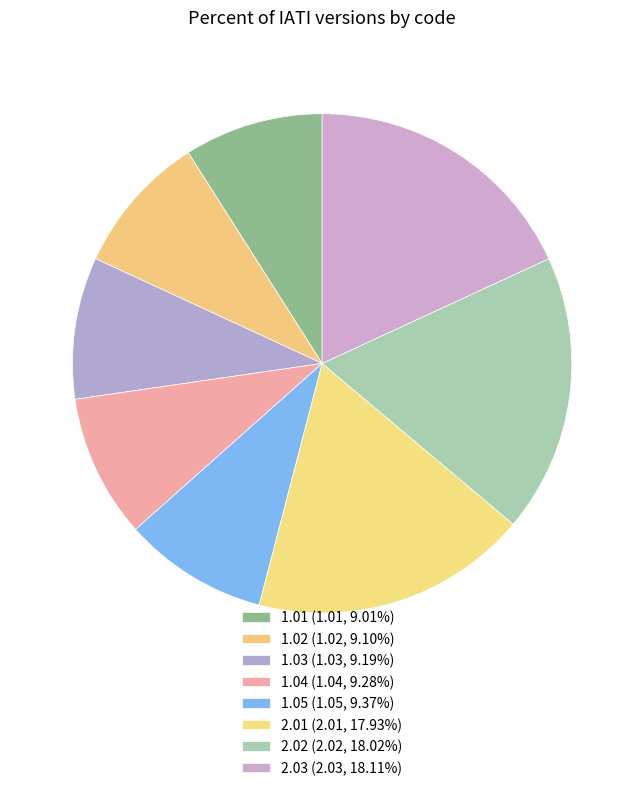

Count the number of slices in the pie.

8